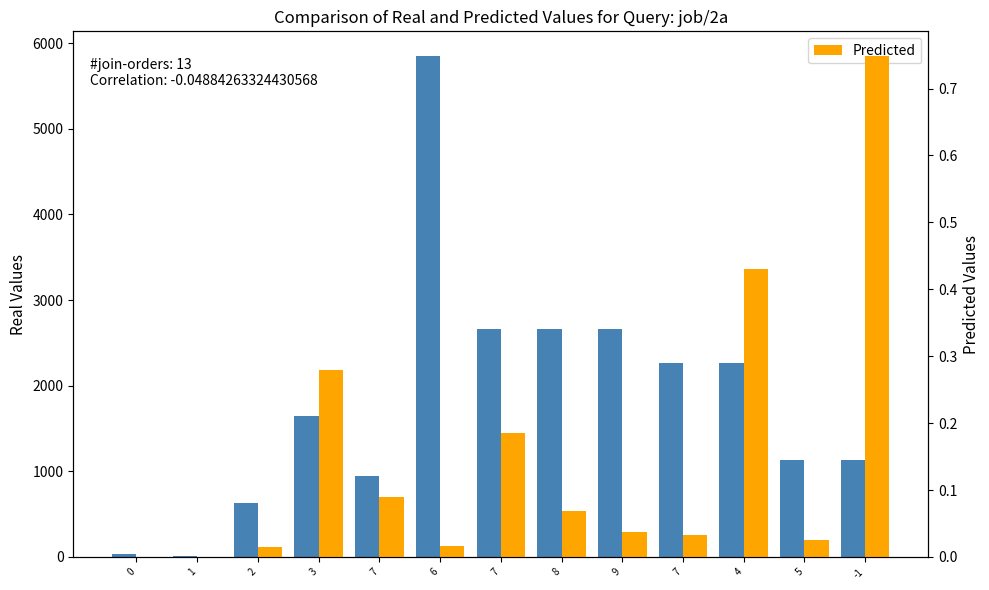

What is the total value across all series at 7?

945.1